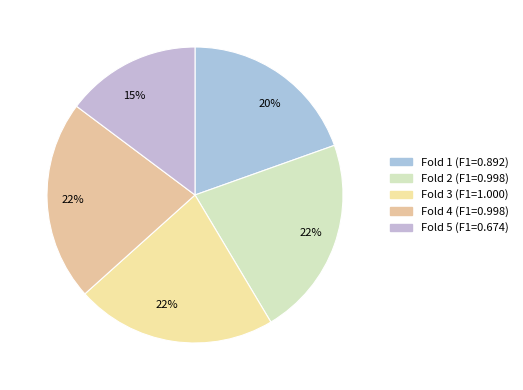

Rank the categories by value from lowest to highest.

Fold 5, Fold 1, Fold 2, Fold 4, Fold 3